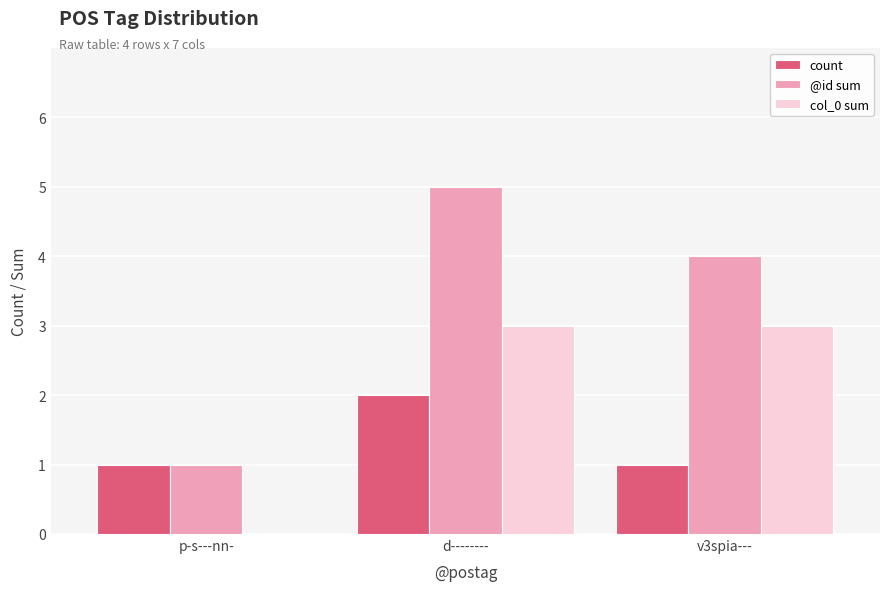

Which series has the largest total across all categories?

@id sum